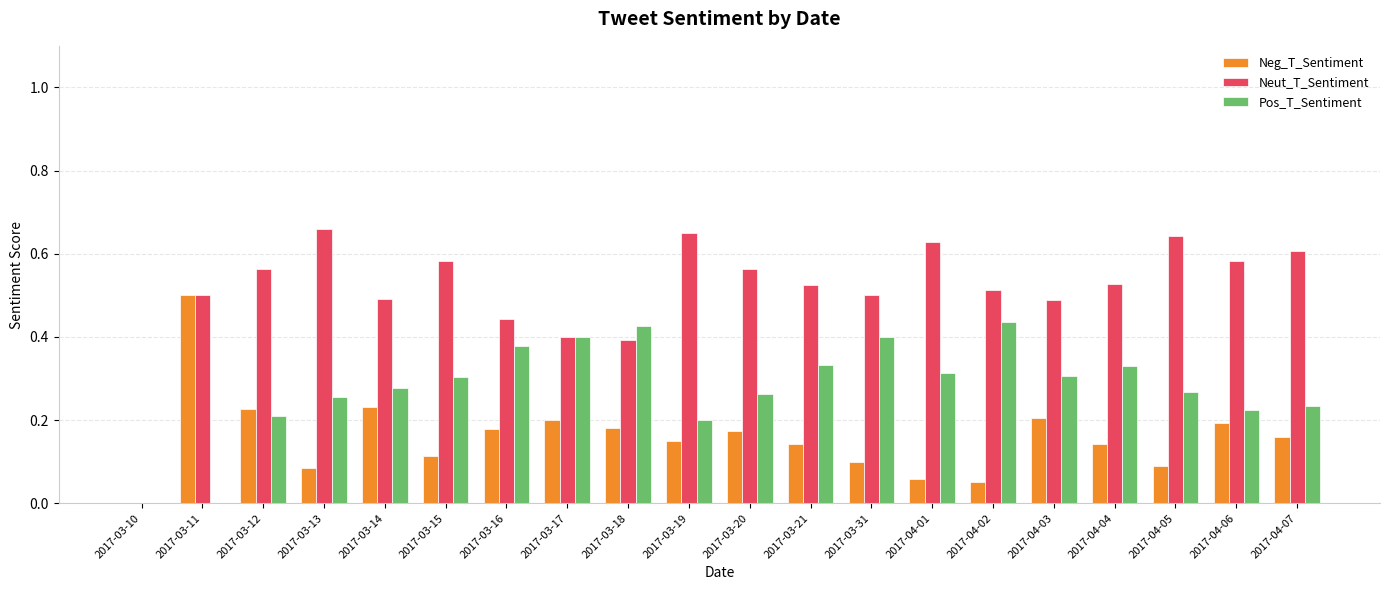

The value of Neut_T_Sentiment at 2017-03-21 is 0.5. True or false?

True